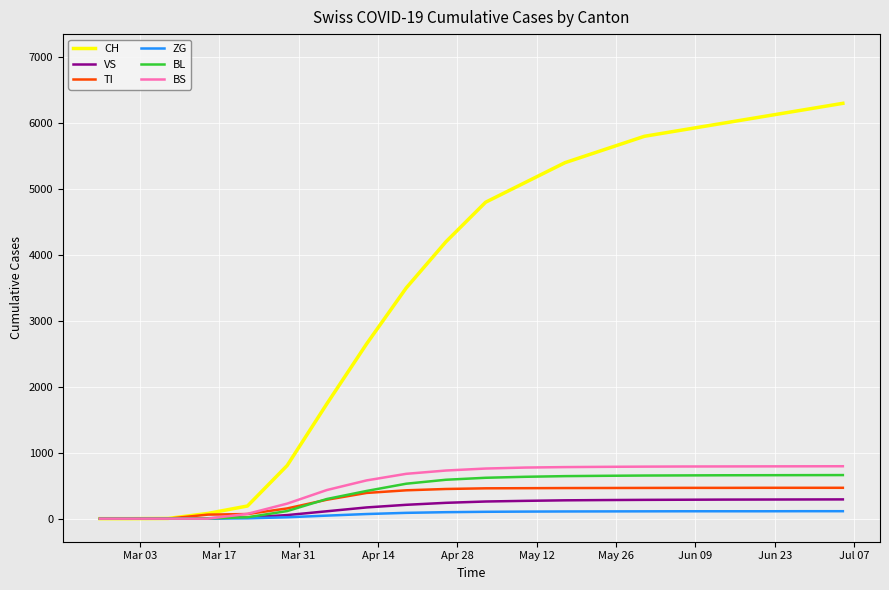

What is the maximum value shown in the chart?

6300